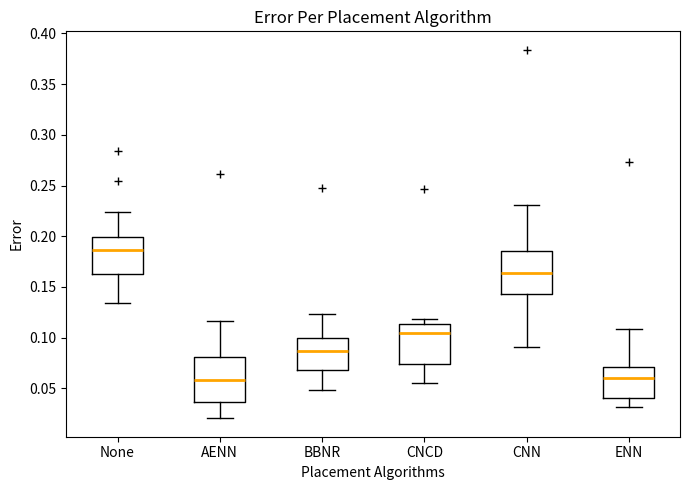

Reading left to right, read every box against the y-axis: the position of its median line, the range the box covers, and the ends of its whiskers. The values are not printed on the chart, so give them approximately, as read against the axis.

None: median 0.185, box 0.165 to 0.200, whiskers 0.135 to 0.225
AENN: median 0.060, box 0.035 to 0.080, whiskers 0.020 to 0.115
BBNR: median 0.085, box 0.070 to 0.100, whiskers 0.050 to 0.125
CNCD: median 0.105, box 0.075 to 0.115, whiskers 0.055 to 0.120
CNN: median 0.165, box 0.145 to 0.185, whiskers 0.090 to 0.230
ENN: median 0.060, box 0.040 to 0.070, whiskers 0.030 to 0.110